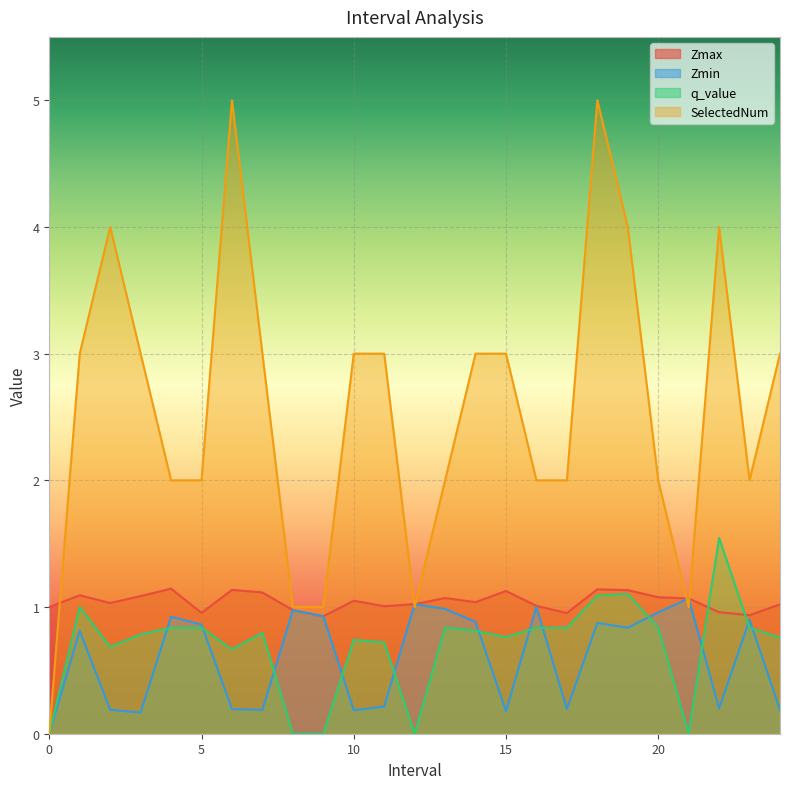

What is the average value of the Zmax series?

1.0